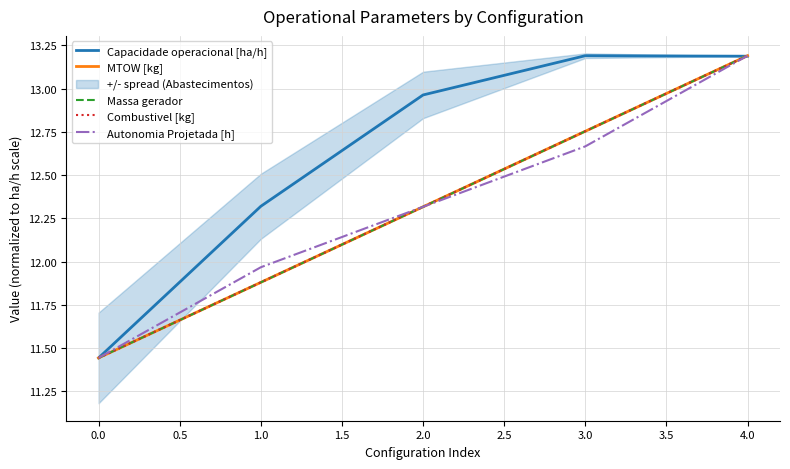

The value of Capacidade operacional [ha/h] at 0.0 is 7.5. True or false?

False